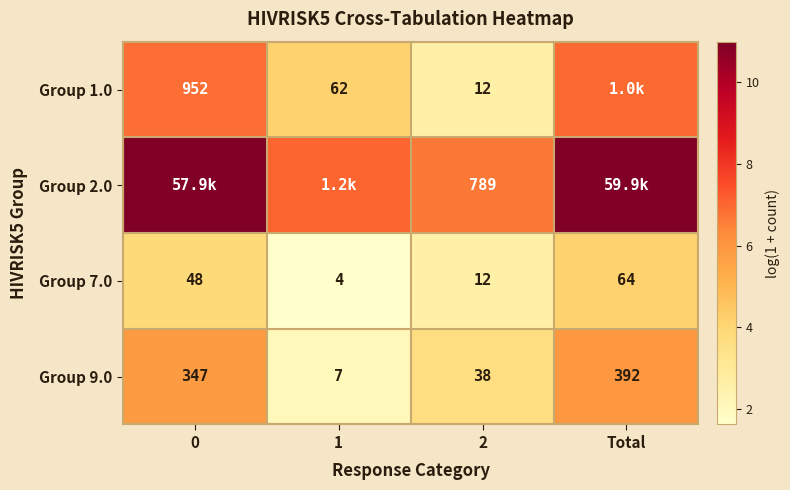

Is the value of Group 9.0 at Total greater than the value of Group 7.0 at 2?

Yes